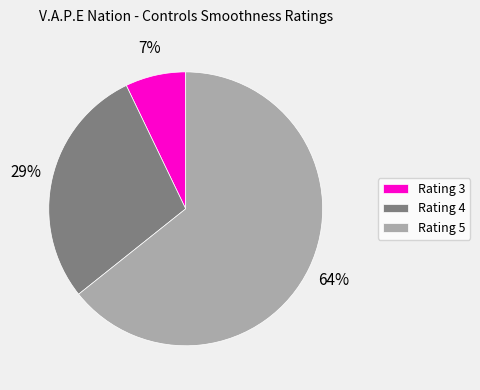

Which has a higher value, Rating 5 or Rating 3?

Rating 5